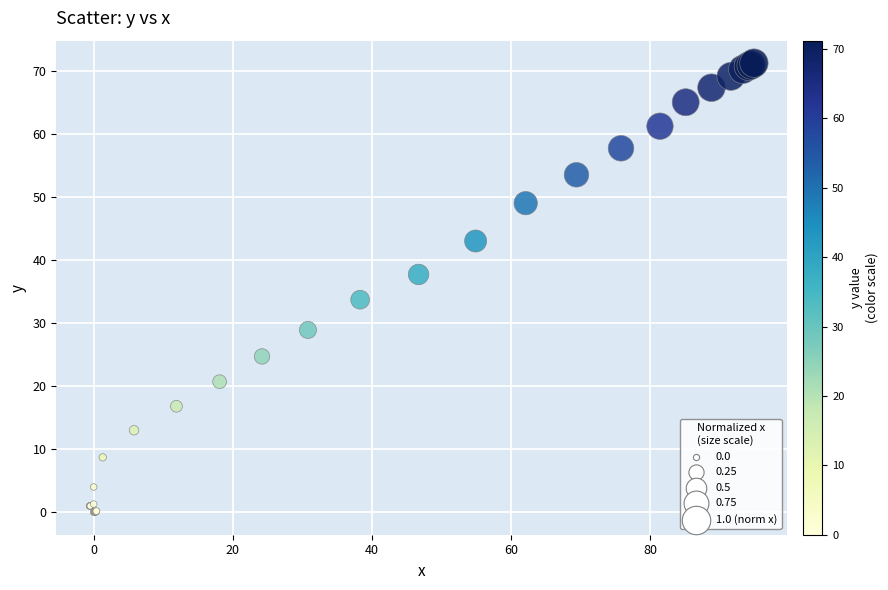

What Y value in the scatter plot is closest to 35?

33.7